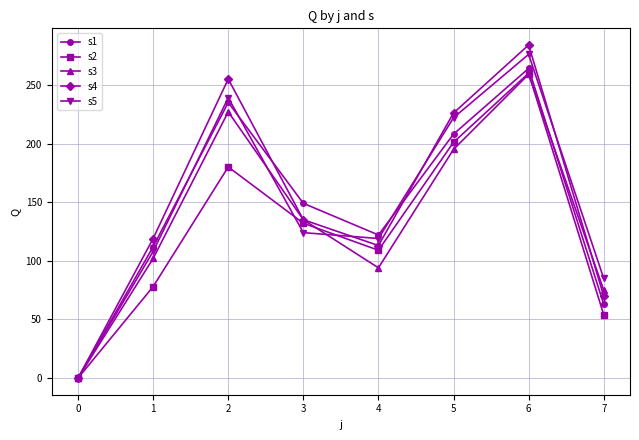

At which category does s2 reach its first local peak?

2